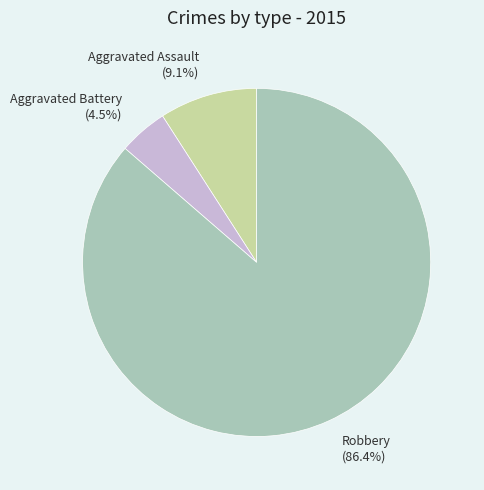

Which has a higher value, Aggravated Assault (9.1%) or Robbery (86.4%)?

Robbery (86.4%)